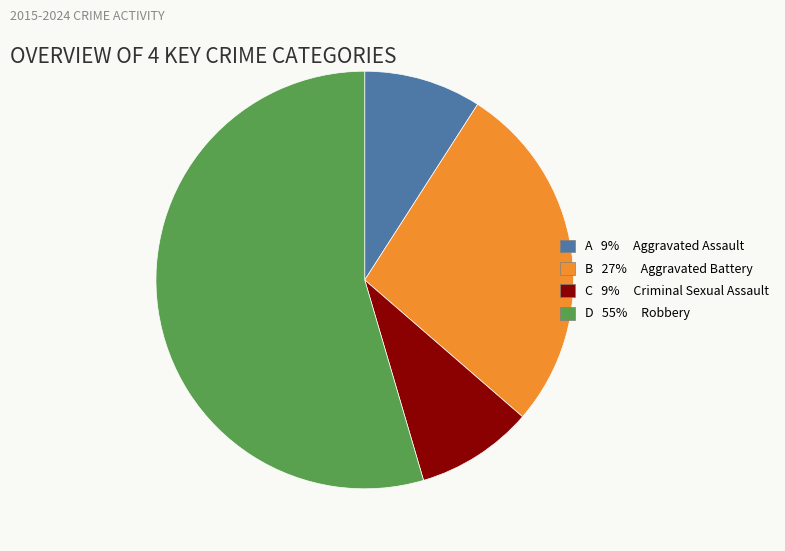

Does any single category account for the majority?

Yes